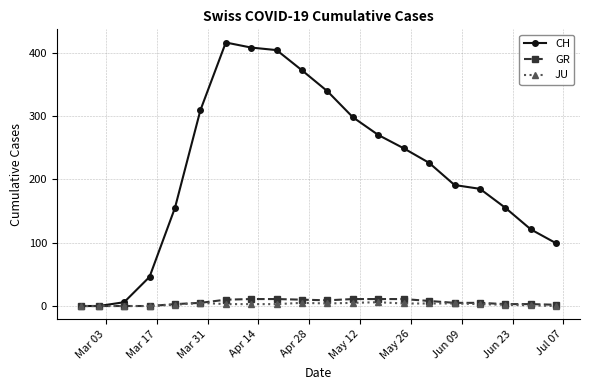

What is the maximum value shown in the chart?

416